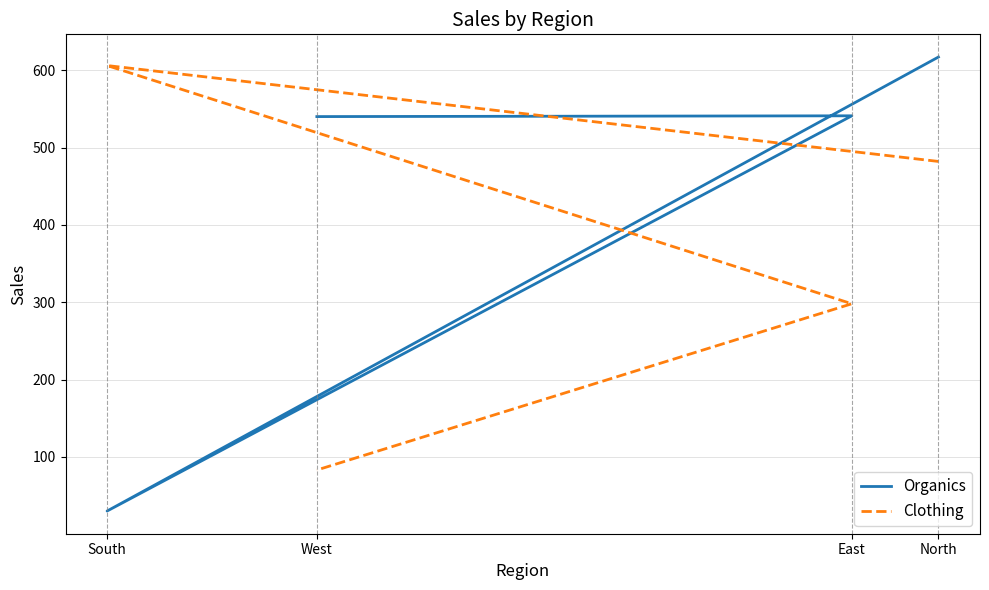

What is the minimum value shown in the chart?

30